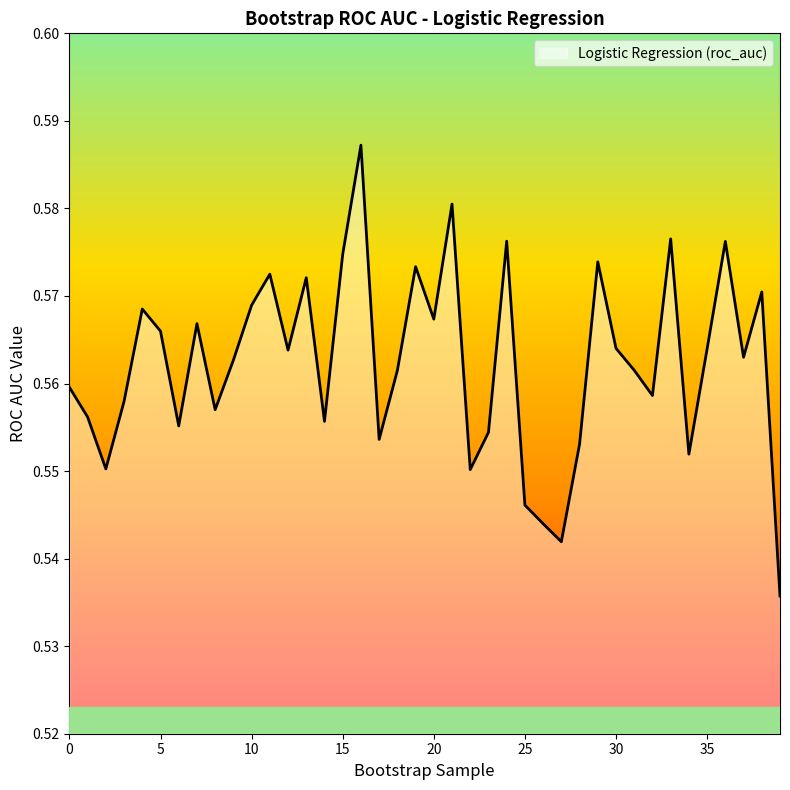

Does the chart display data point markers on the line(s)?

No